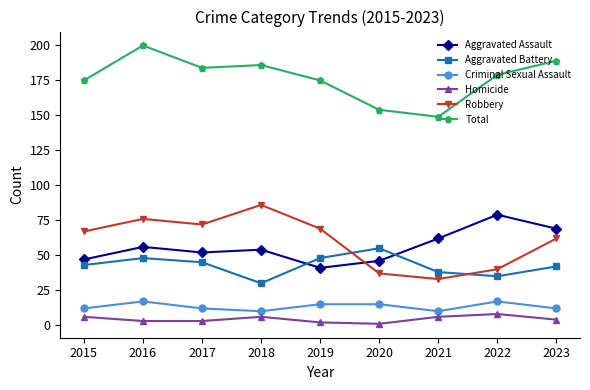

True or false: Aggravated Assault has more than 0 interior local peaks.

True